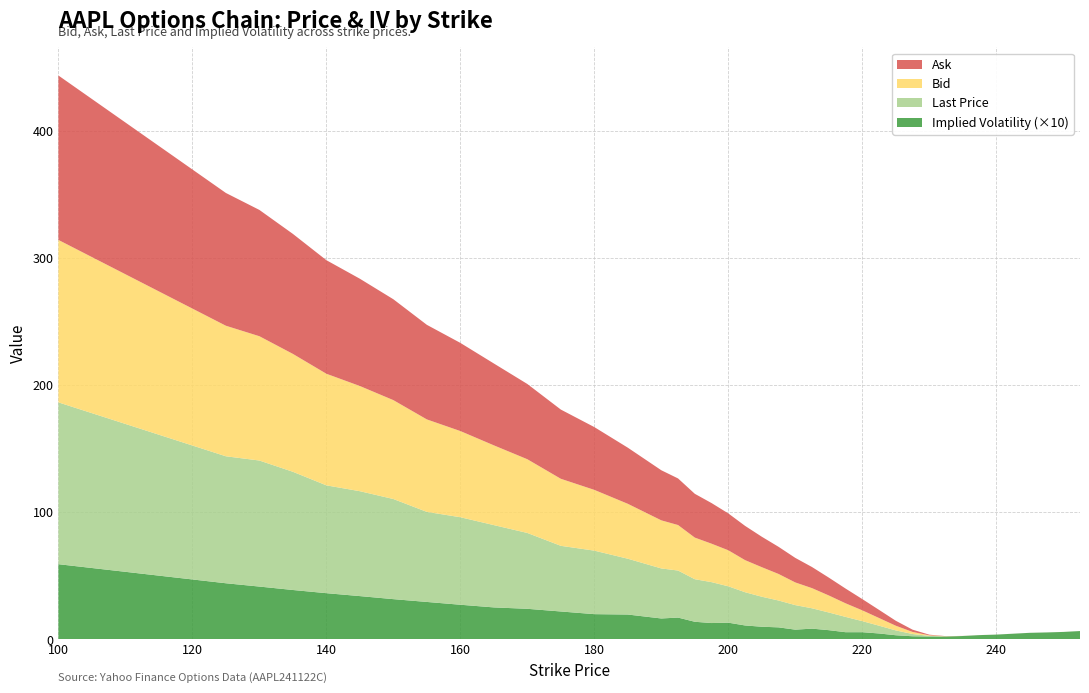

Reading right to left, extract all data points from this chart.

lastPrice: 252.5=0.0	250.0=0.0	247.5=0.0	245.0=0.0	242.5=0.0	240.0=0.0	237.5=0.0	235.0=0.0	232.5=0.1	230.0=0.5	227.5=1.8	225.0=3.8	222.5=6.1	220.0=8.7	217.5=12.0	215.0=13.9	212.5=16.0	210.0=19.3	207.5=21.1	205.0=23.6	202.5=26.1	200.0=28.6	197.5=32.2	195.0=33.5	192.5=37.0	190.0=39.4	185.0=43.9	180.0=50.0	175.0=51.6	170.0=59.7	165.0=64.8	160.0=68.8	155.0=70.8	150.0=78.8	145.0=82.5	140.0=84.8	135.0=93.0	130.0=99.2	125.0=99.9	100.0=127.3
bid: 252.5=0.0	250.0=0.0	247.5=0.0	245.0=0.0	242.5=0.0	240.0=0.0	237.5=0.0	235.0=0.0	232.5=0.1	230.0=0.5	227.5=1.6	225.0=3.7	222.5=6.0	220.0=8.5	217.5=10.7	215.0=13.4	212.5=15.8	210.0=17.9	207.5=20.9	205.0=23.2	202.5=25.2	200.0=28.4	197.5=30.2	195.0=32.8	192.5=35.8	190.0=37.9	185.0=43.2	180.0=47.8	175.0=52.8	170.0=58.0	165.0=62.8	160.0=67.8	155.0=72.8	150.0=77.8	145.0=82.8	140.0=87.8	135.0=92.8	130.0=97.8	125.0=102.7	100.0=127.8
ask: 252.5=0.0	250.0=0.0	247.5=0.0	245.0=0.0	242.5=0.0	240.0=0.0	237.5=0.0	235.0=0.0	232.5=0.1	230.0=0.5	227.5=1.8	225.0=3.9	222.5=6.4	220.0=8.8	217.5=11.6	215.0=14.1	212.5=16.6	210.0=19.3	207.5=21.4	205.0=23.9	202.5=26.9	200.0=29.0	197.5=31.9	195.0=34.5	192.5=36.6	190.0=39.4	185.0=44.1	180.0=49.4	175.0=54.5	170.0=59.2	165.0=64.4	160.0=69.3	155.0=74.4	150.0=79.3	145.0=84.4	140.0=89.3	135.0=94.4	130.0=99.3	125.0=104.5	100.0=129.3
impliedVolatility: 252.5=0.7	250.0=0.6	247.5=0.6	245.0=0.5	242.5=0.5	240.0=0.4	237.5=0.3	235.0=0.3	232.5=0.2	230.0=0.2	227.5=0.2	225.0=0.3	222.5=0.5	220.0=0.6	217.5=0.6	215.0=0.7	212.5=0.8	210.0=0.8	207.5=0.9	205.0=1.0	202.5=1.1	200.0=1.3	197.5=1.3	195.0=1.4	192.5=1.7	190.0=1.6	185.0=2.0	180.0=2.0	175.0=2.2	170.0=2.4	165.0=2.5	160.0=2.7	155.0=3.0	150.0=3.2	145.0=3.4	140.0=3.6	135.0=3.9	130.0=4.2	125.0=4.4	100.0=5.9